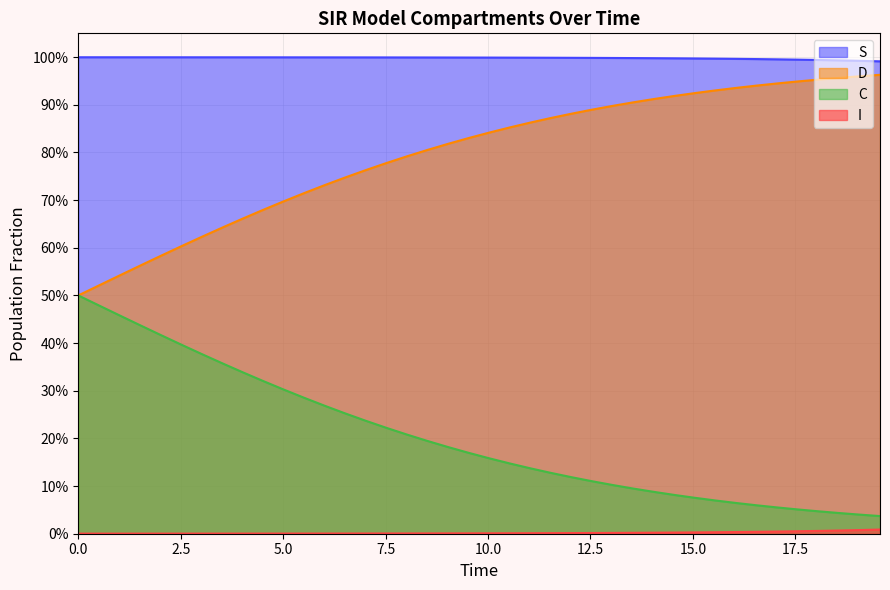

Does the chart have visible grid lines?

Yes